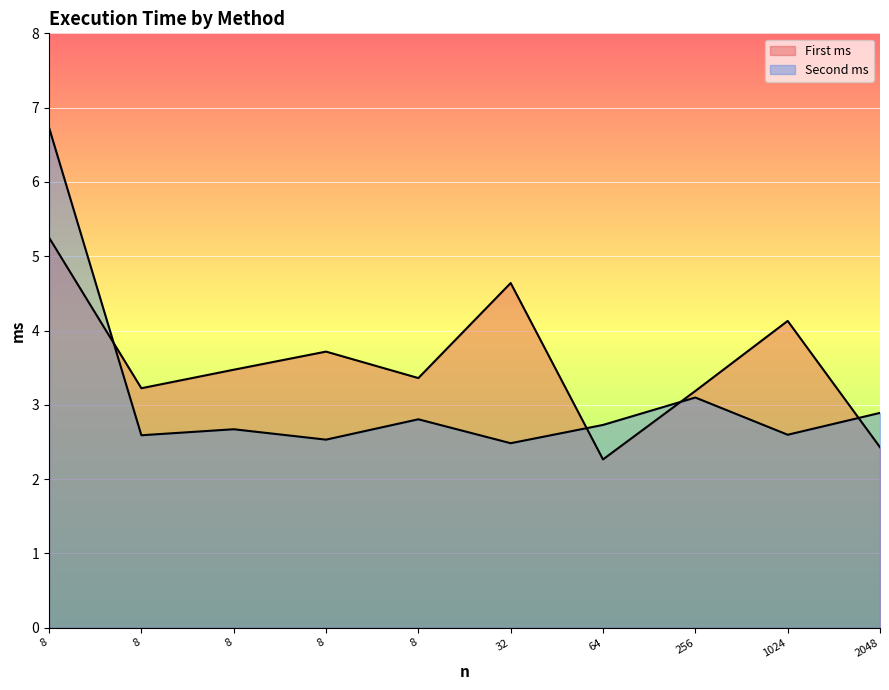

What is the difference between the Second ms values at 8 and 1024?

0.1